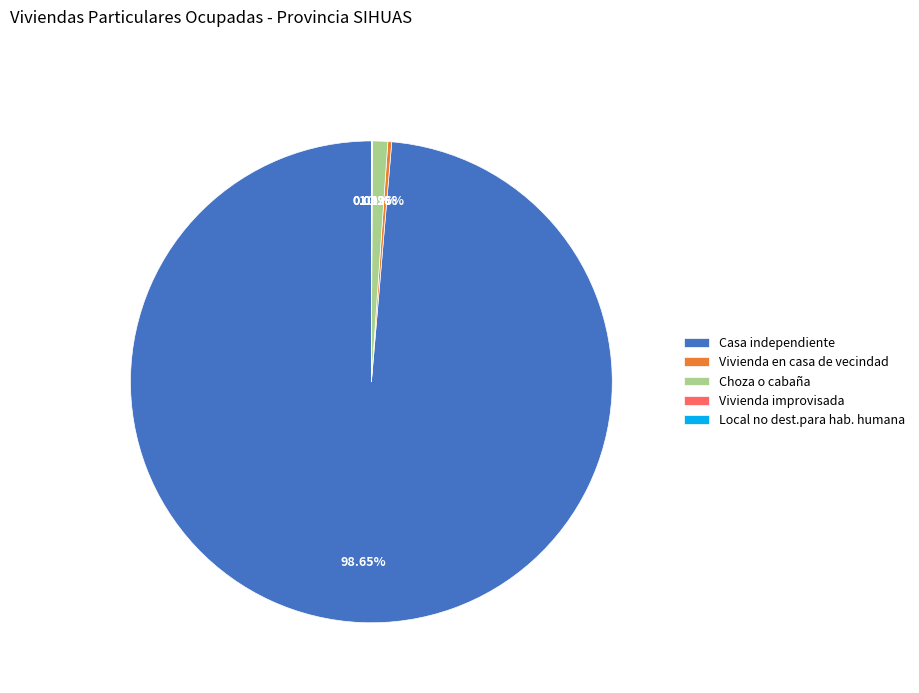

Which slice represents more than half of the pie?

Casa independiente